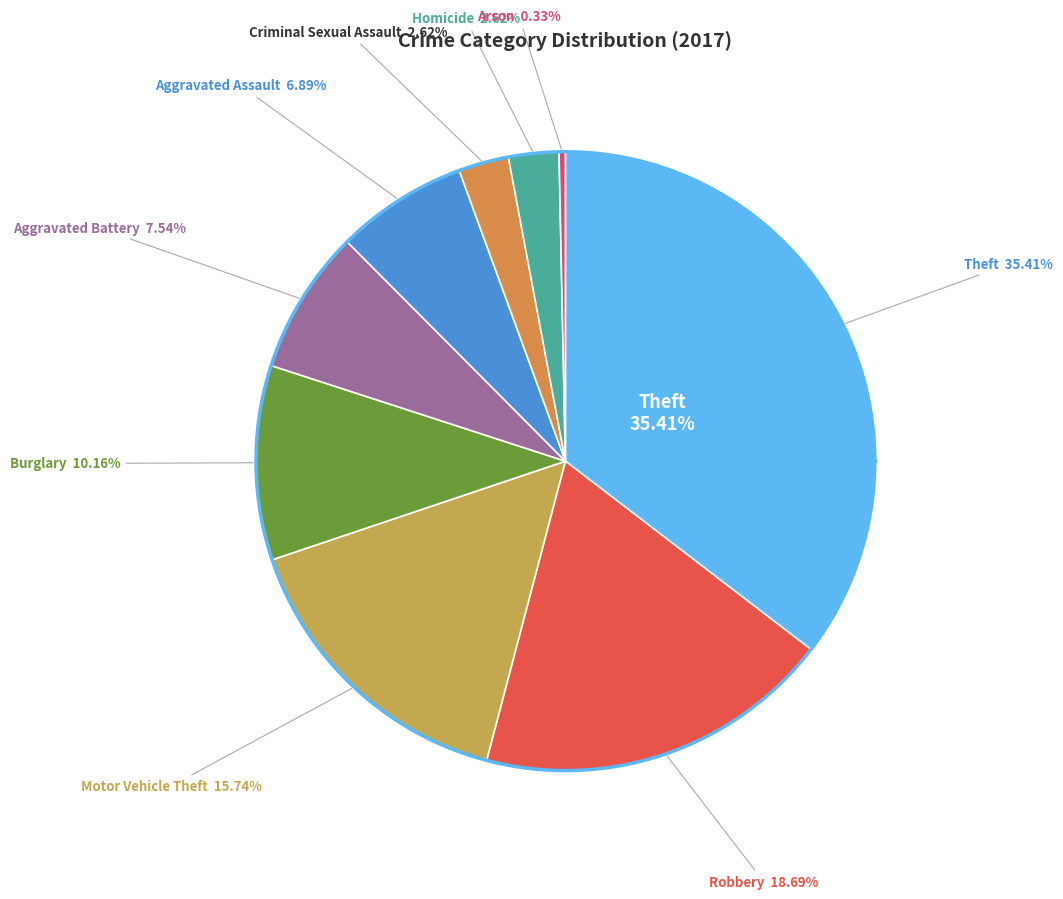

To the nearest percent, what portion does Criminal Sexual Assault represent?

3%